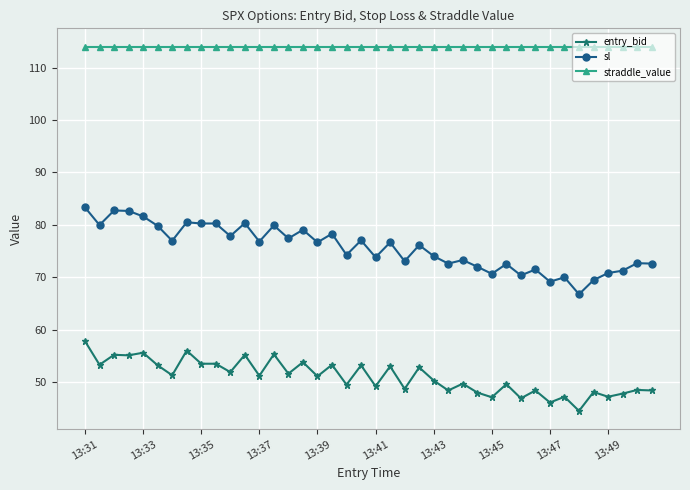

Which series has the largest range (max minus min)?

sl